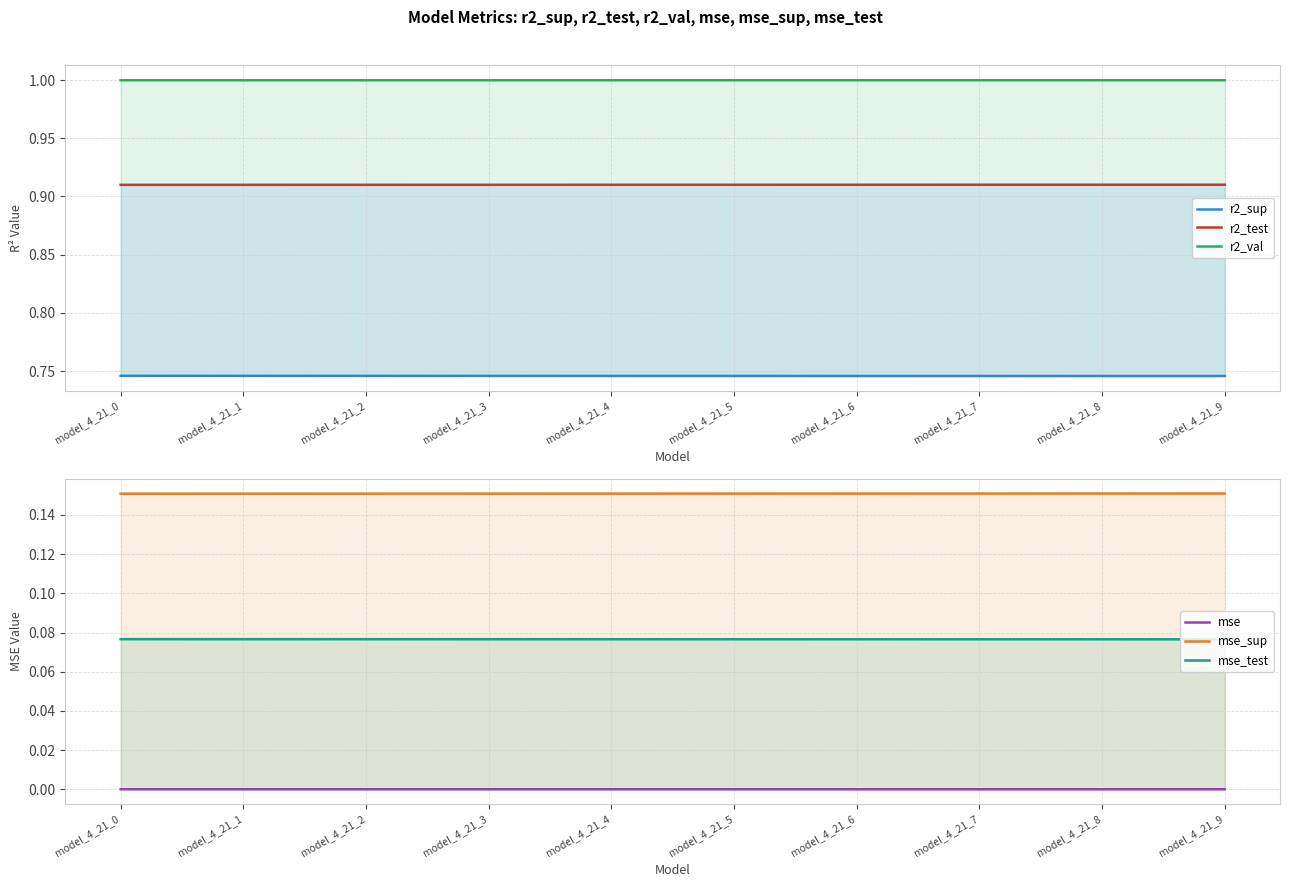

What is the value of the mse_test point at the 1st from the left?

0.1